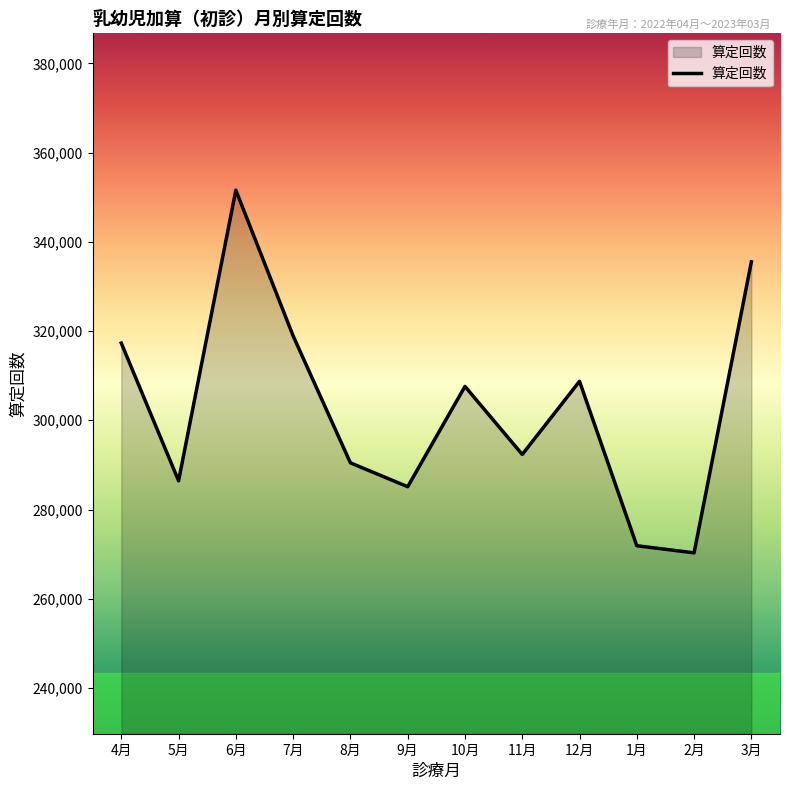

Read the value at 4月.

317295